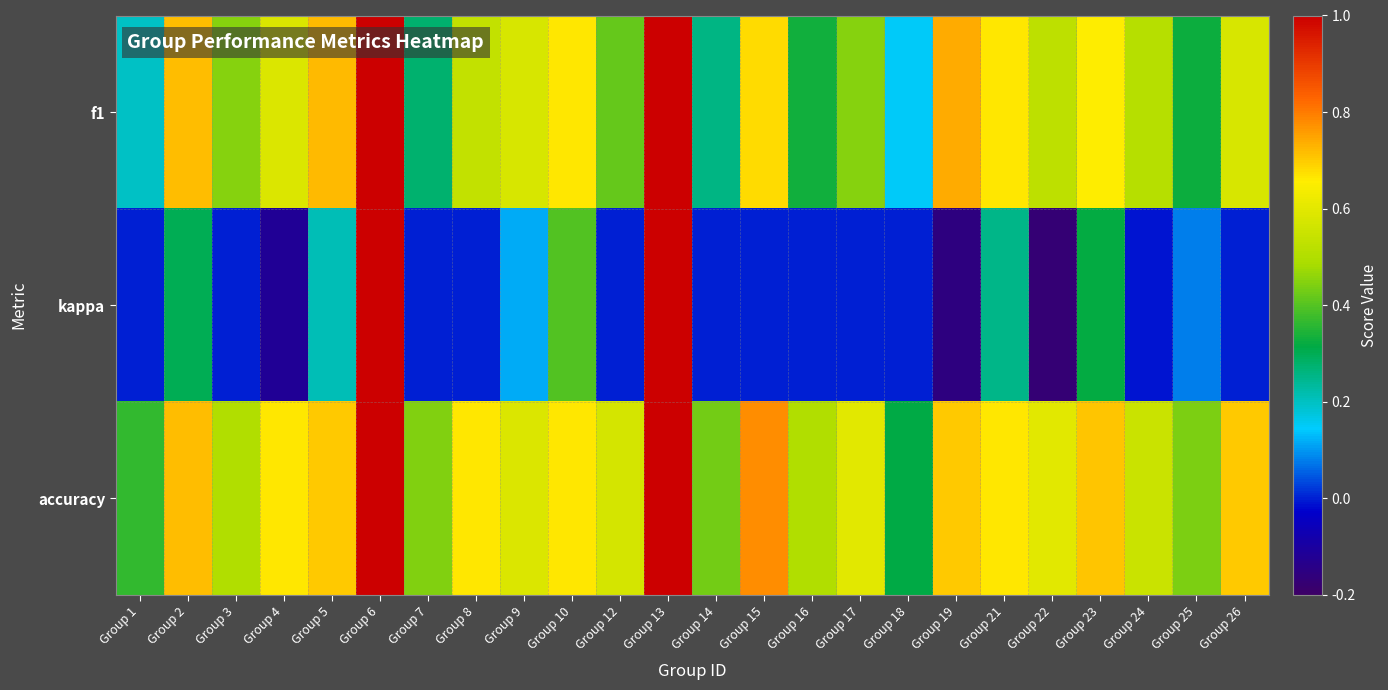

List the series in order of their overall mean, highest first.

accuracy, f1, kappa